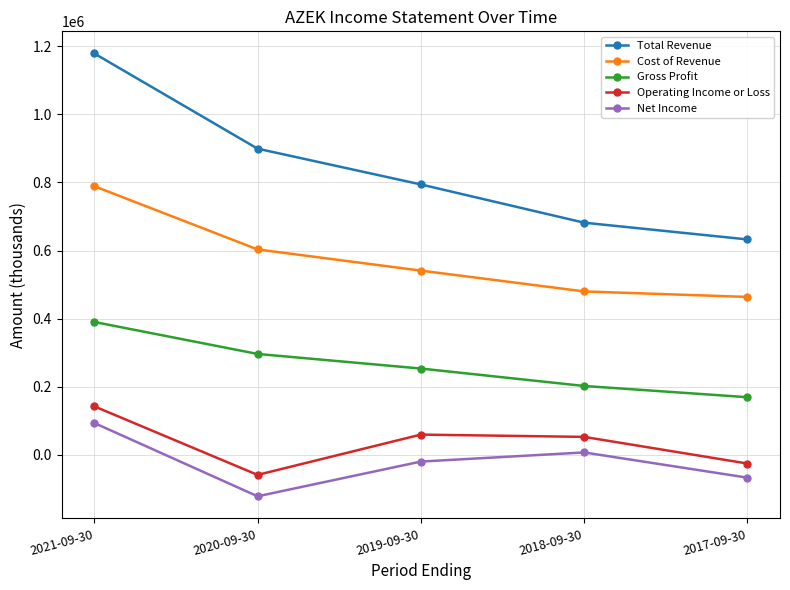

Reading left to right, what are all the values shown in this chart?

Total Revenue: 2021-09-30=1179000	2020-09-30=899300	2019-09-30=794200	2018-09-30=681800	2017-09-30=632600
Cost of Revenue: 2021-09-30=789000	2020-09-30=603200	2019-09-30=541000	2018-09-30=479800	2017-09-30=463600
Gross Profit: 2021-09-30=390000	2020-09-30=296100	2019-09-30=253200	2018-09-30=202000	2017-09-30=169000
Operating Income or Loss: 2021-09-30=142100	2020-09-30=-59300	2019-09-30=59100	2018-09-30=52400	2017-09-30=-25900
Net Income: 2021-09-30=93200	2020-09-30=-122200	2019-09-30=-20200	2018-09-30=6700	2017-09-30=-67400